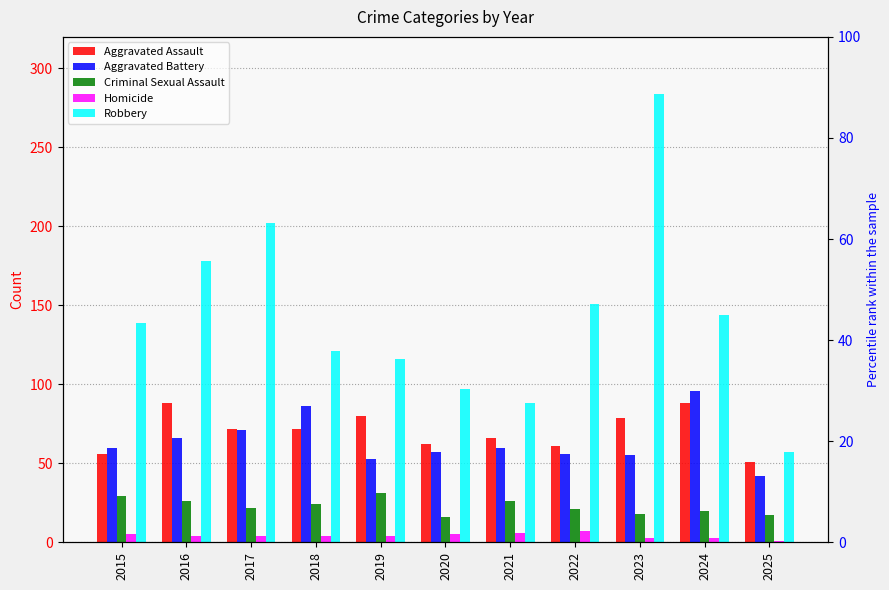

How many values in the Homicide series exceed 4?

4